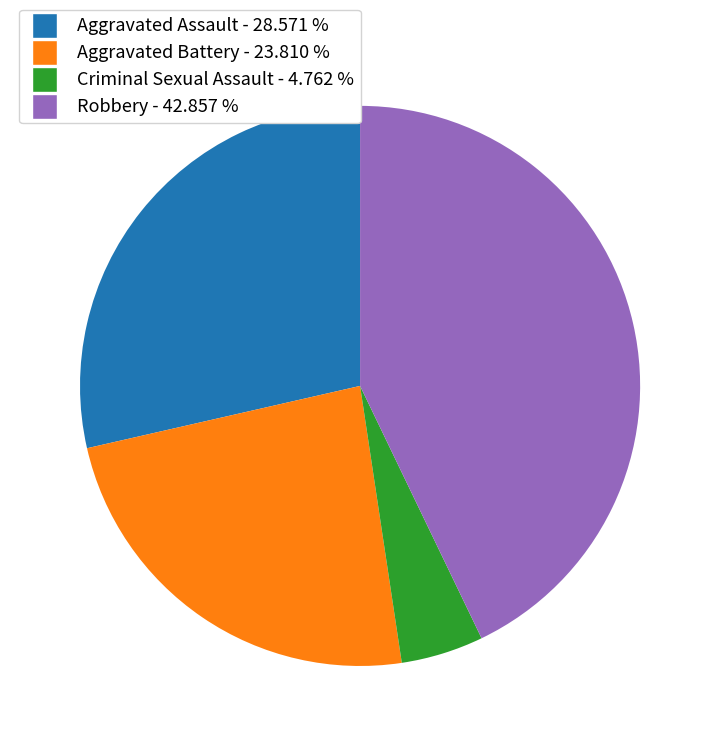

Is there any slice that represents more than half of the pie?

No